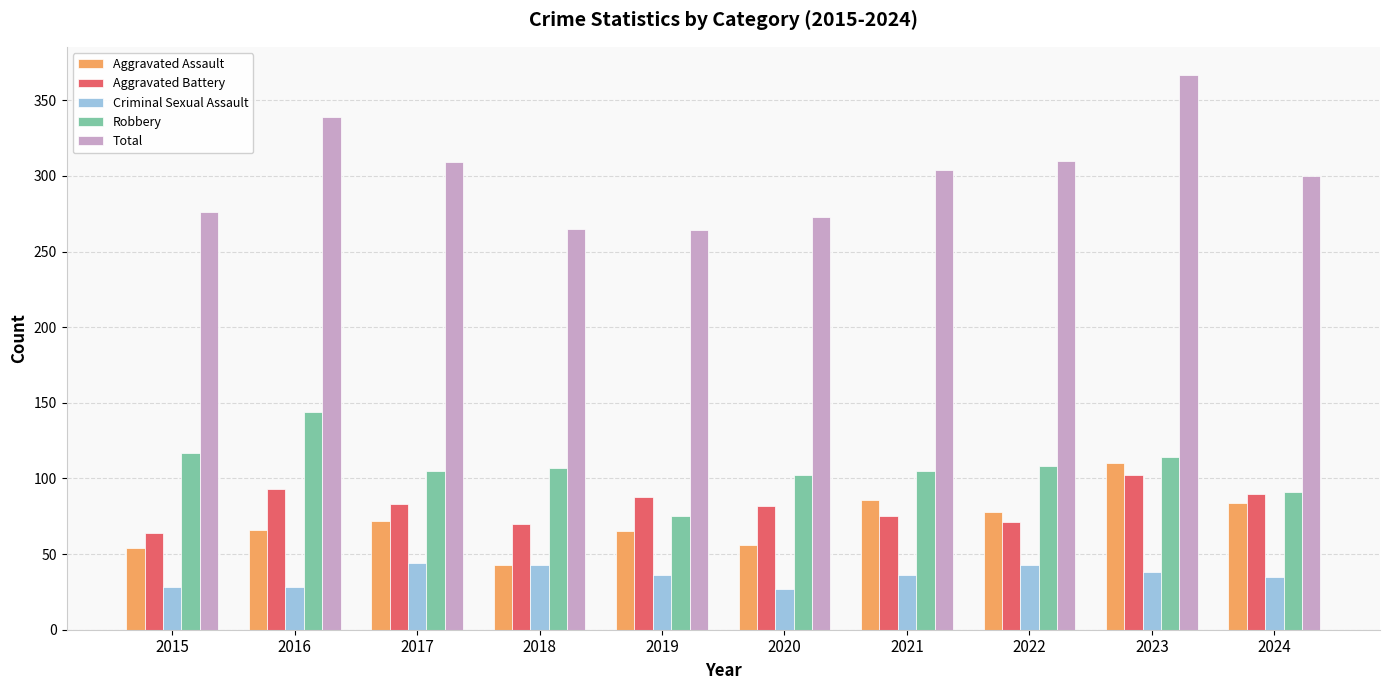

What is the difference between the maximum and minimum values in the Aggravated Battery series?

38